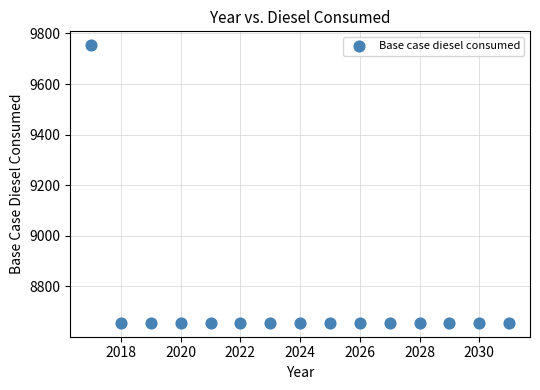

List the coordinates of all points as (Y, X) pairs, reading left to right.

(9753.4, 2017.0)  (8656.3, 2018.0)  (8656.3, 2019.0)  (8656.3, 2020.0)  (8656.3, 2021.0)  (8656.3, 2022.0)  (8656.3, 2023.0)  (8656.3, 2024.0)  (8656.3, 2025.0)  (8656.3, 2026.0)  (8656.3, 2027.0)  (8656.3, 2028.0)  (8656.3, 2029.0)  (8656.3, 2030.0)  (8656.3, 2031.0)